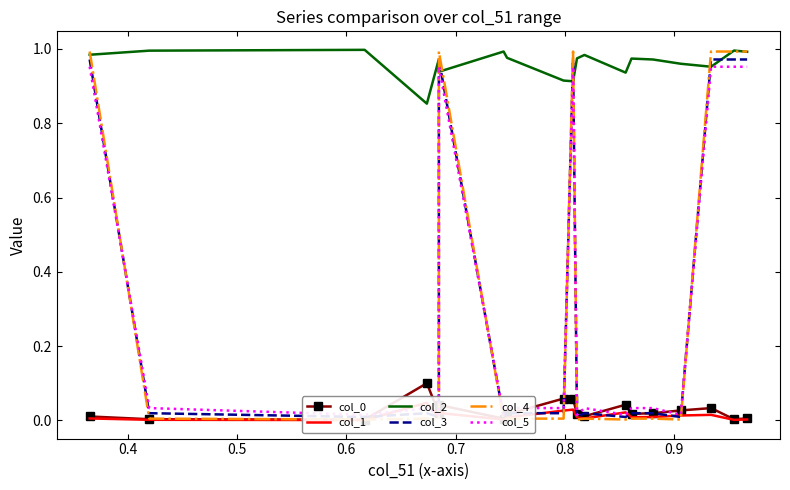

Is this an area chart (filled region under the line)?

No